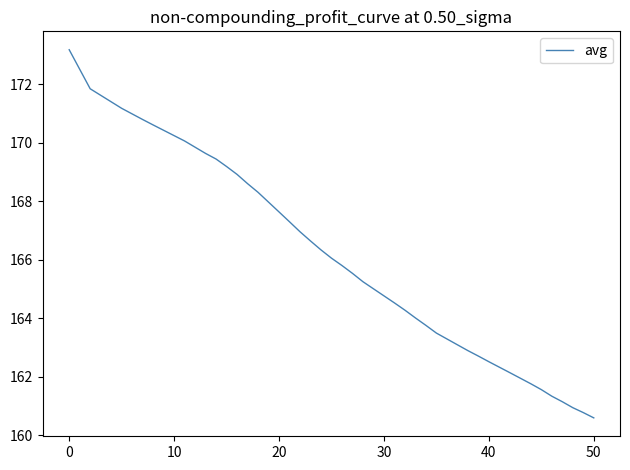

What is the difference between the maximum and minimum values?

12.6